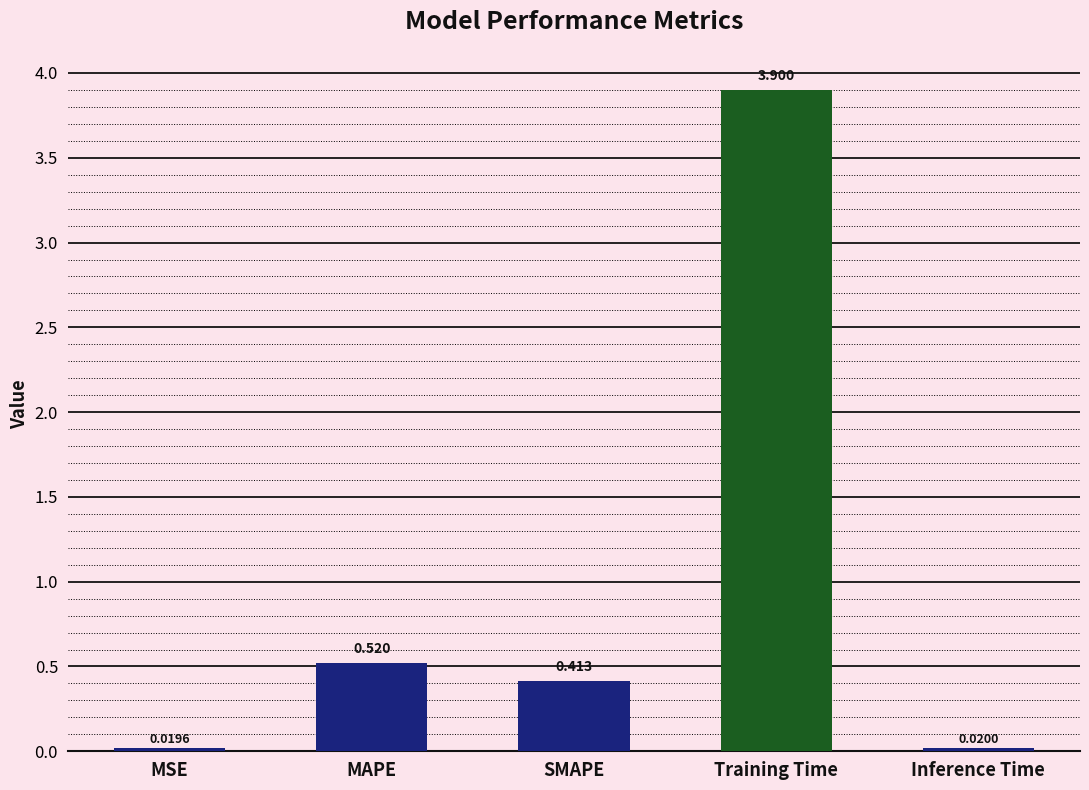

What is the value of the 4th bar from the left?

3.9